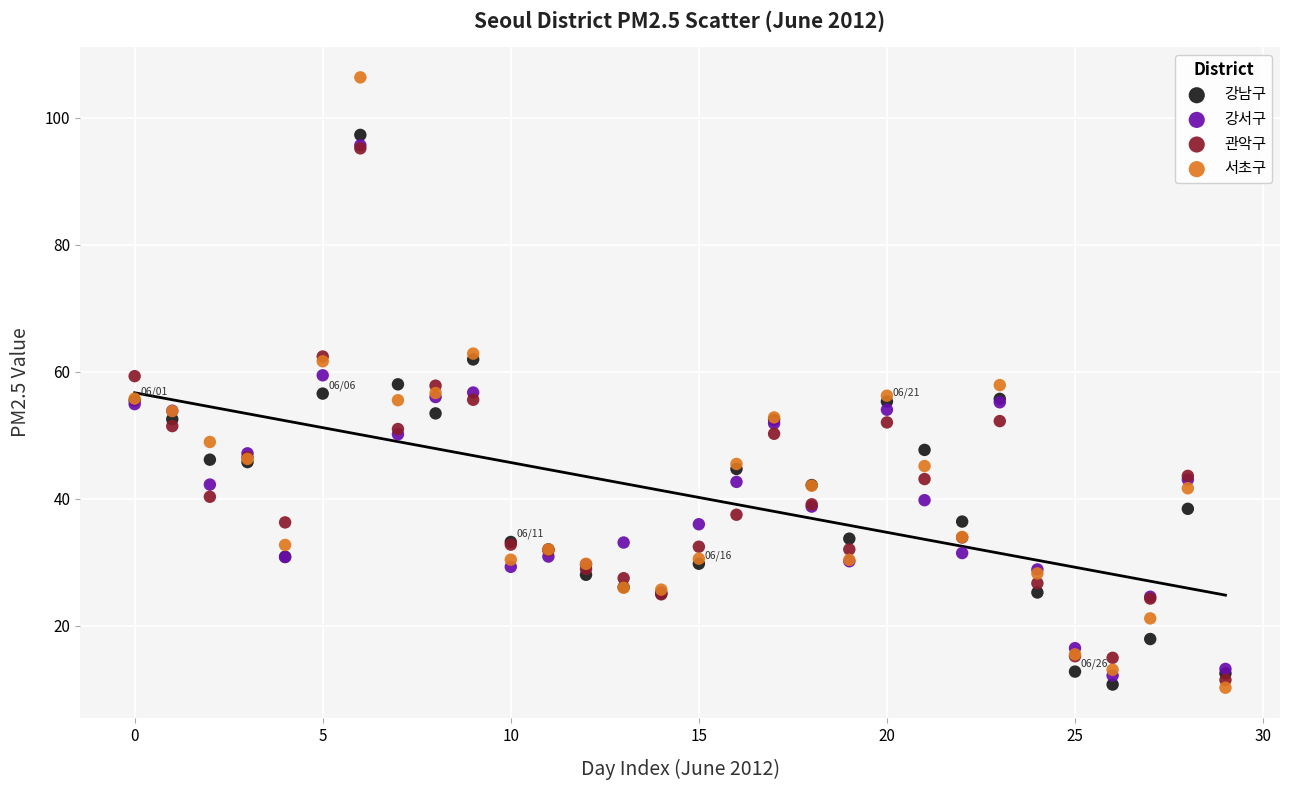

What are all the series names shown in the legend?

강남구, 강서구, 관악구, 서초구